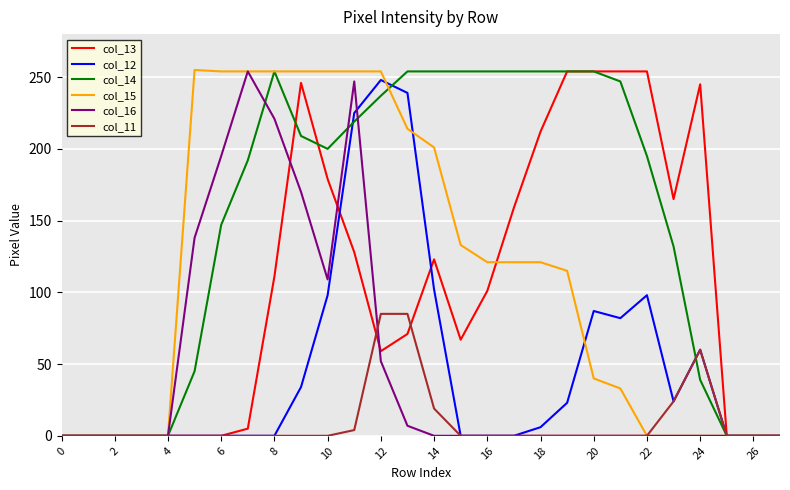

Which series has the largest total across all categories?

col_14